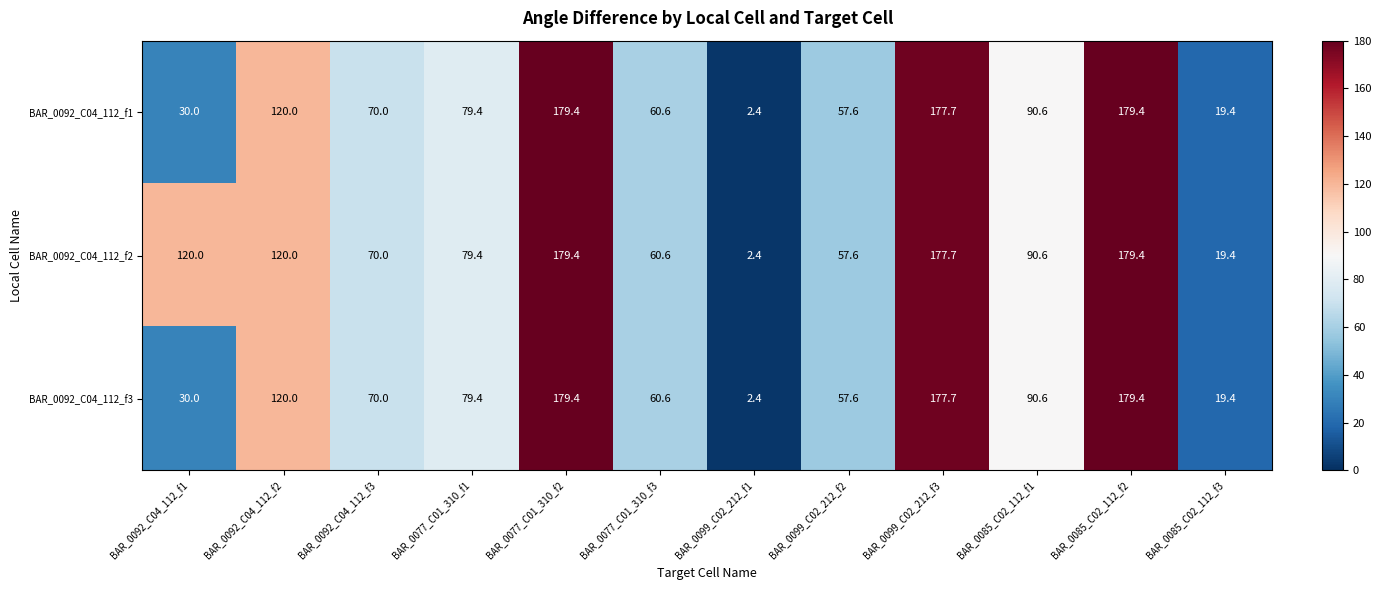

Is the value of BAR_0092_C04_112_f1 at BAR_0099_C02_212_f1 greater than the value of BAR_0092_C04_112_f2 at BAR_0077_C01_310_f3?

No